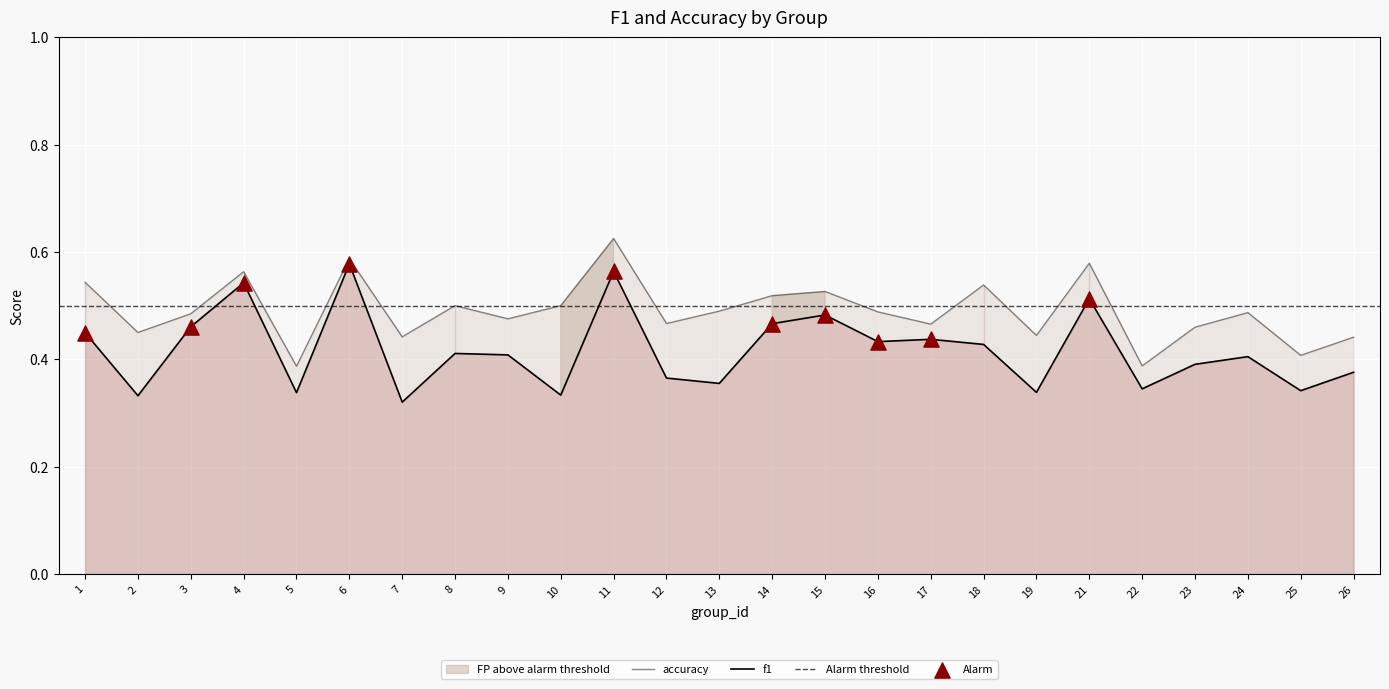

Which series reaches the minimum Y coordinate?

f1